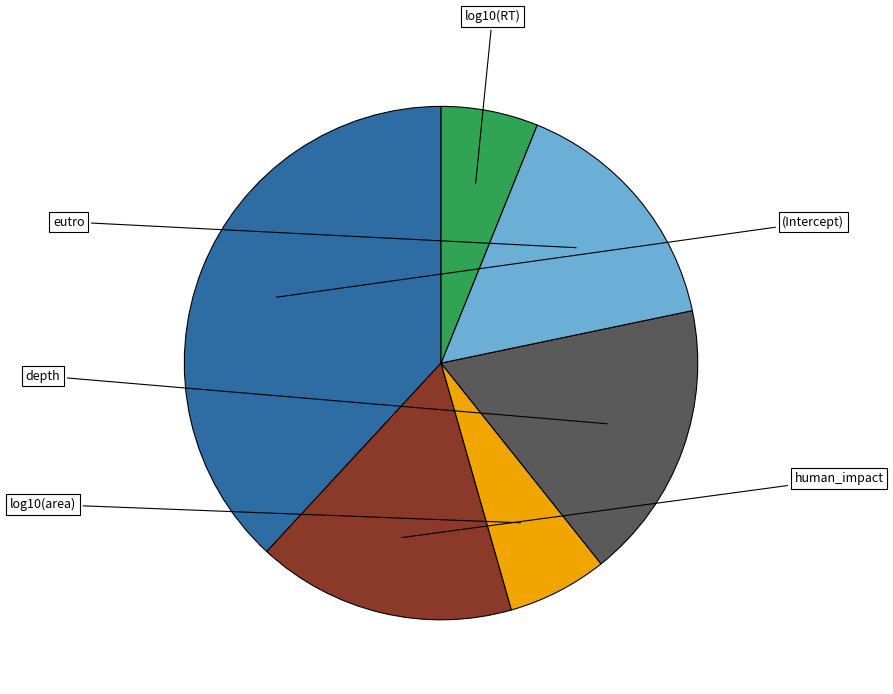

Does any single category account for the majority?

No